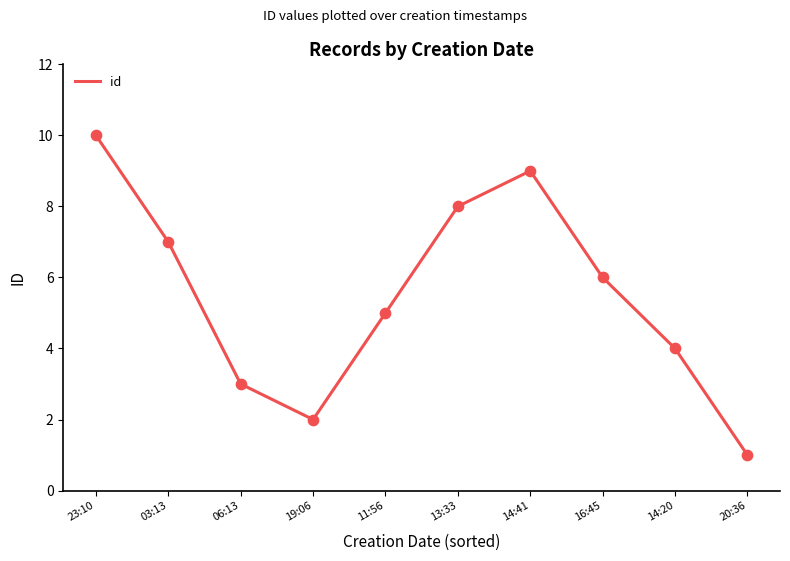

What is the ratio of the value at 11:56 to the value at 14:41?

0.6